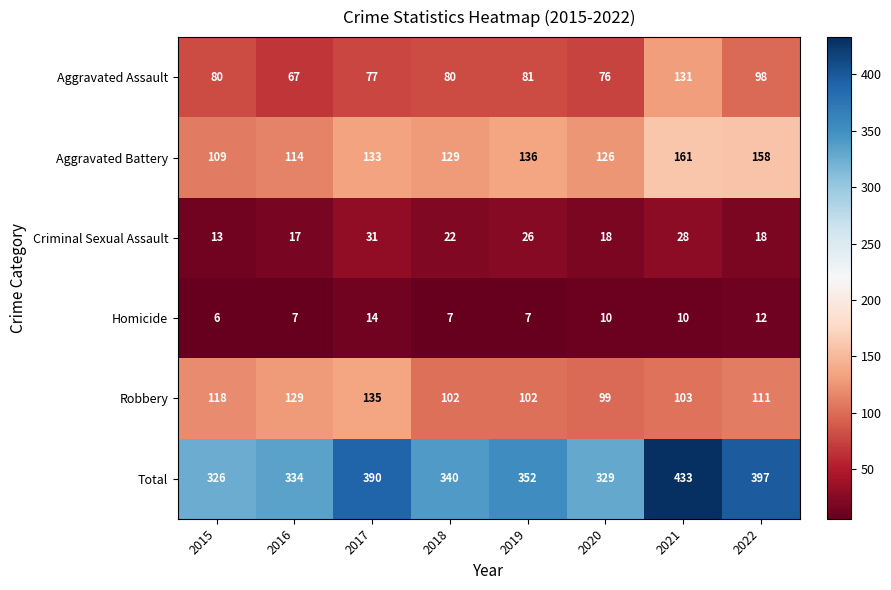

What is the difference between the maximum and minimum values in the Robbery series?

36